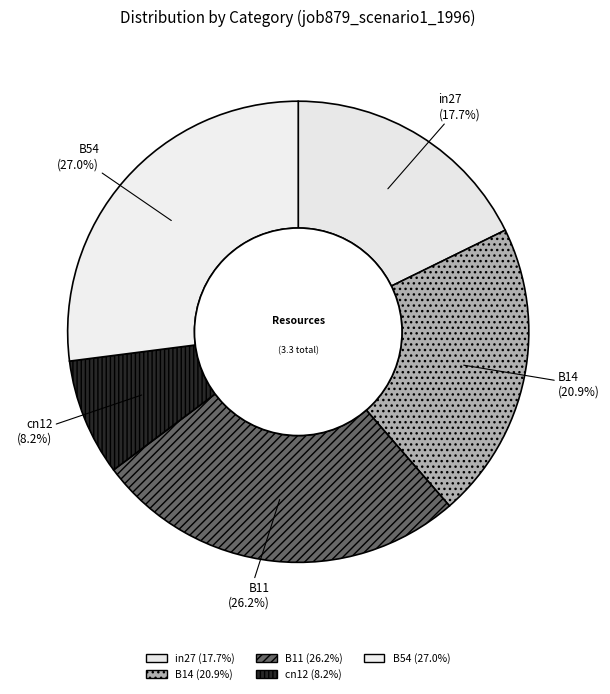

To the nearest percent, what is the average slice percentage?

20%